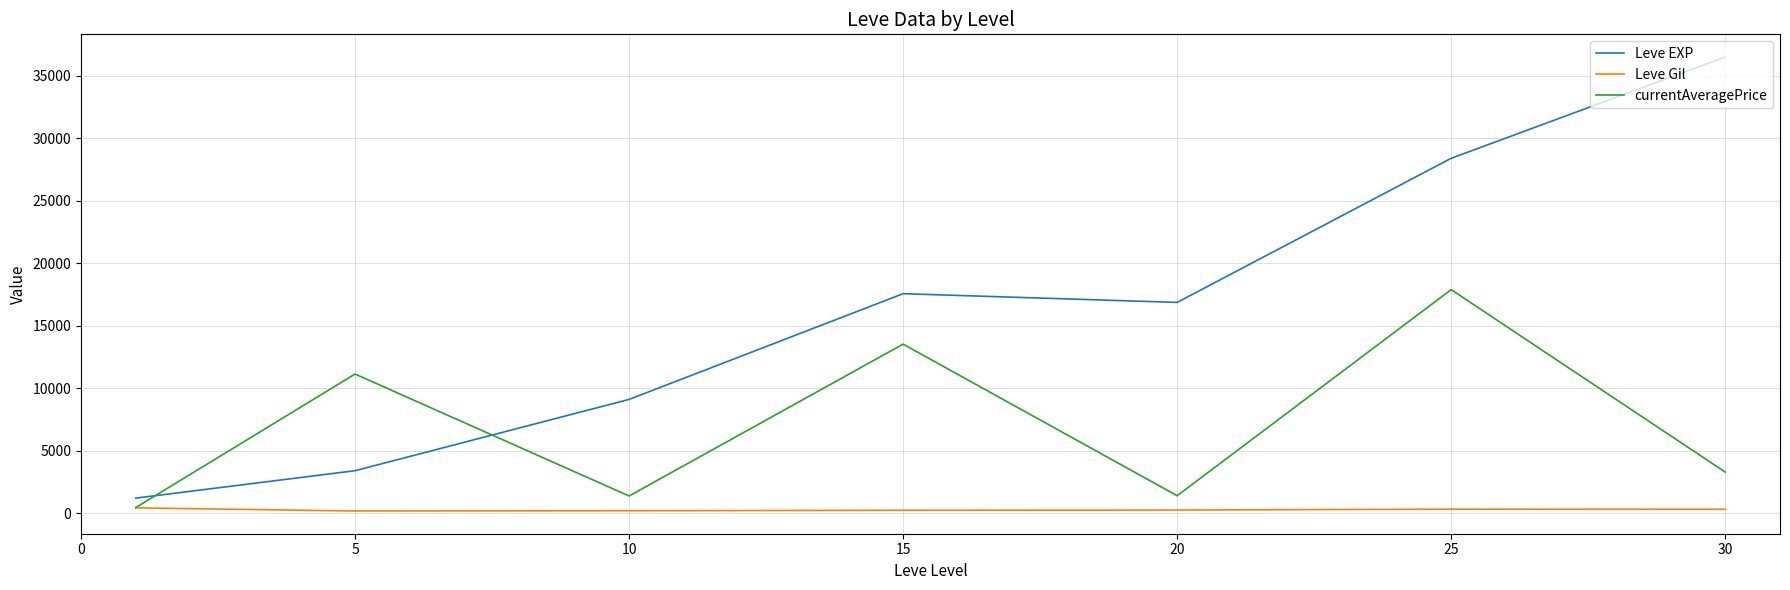

Which series has the largest range (max minus min)?

Leve EXP